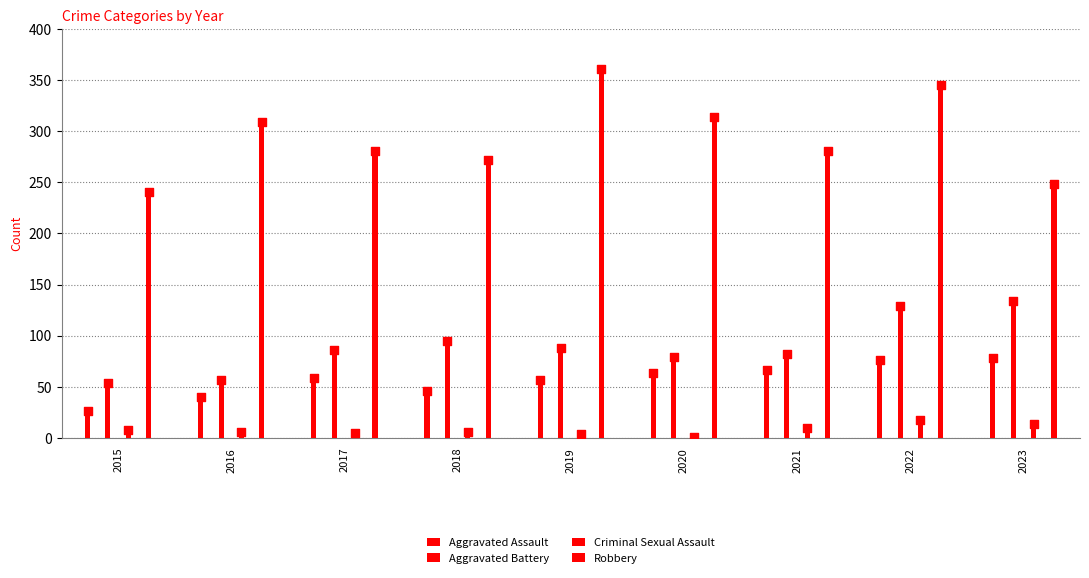

Which series contains the highest Y value?

Robbery